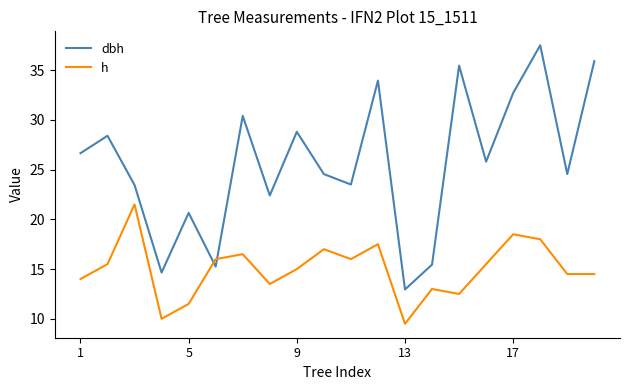

After their last crossing, which series has the higher values: dbh or h?

dbh